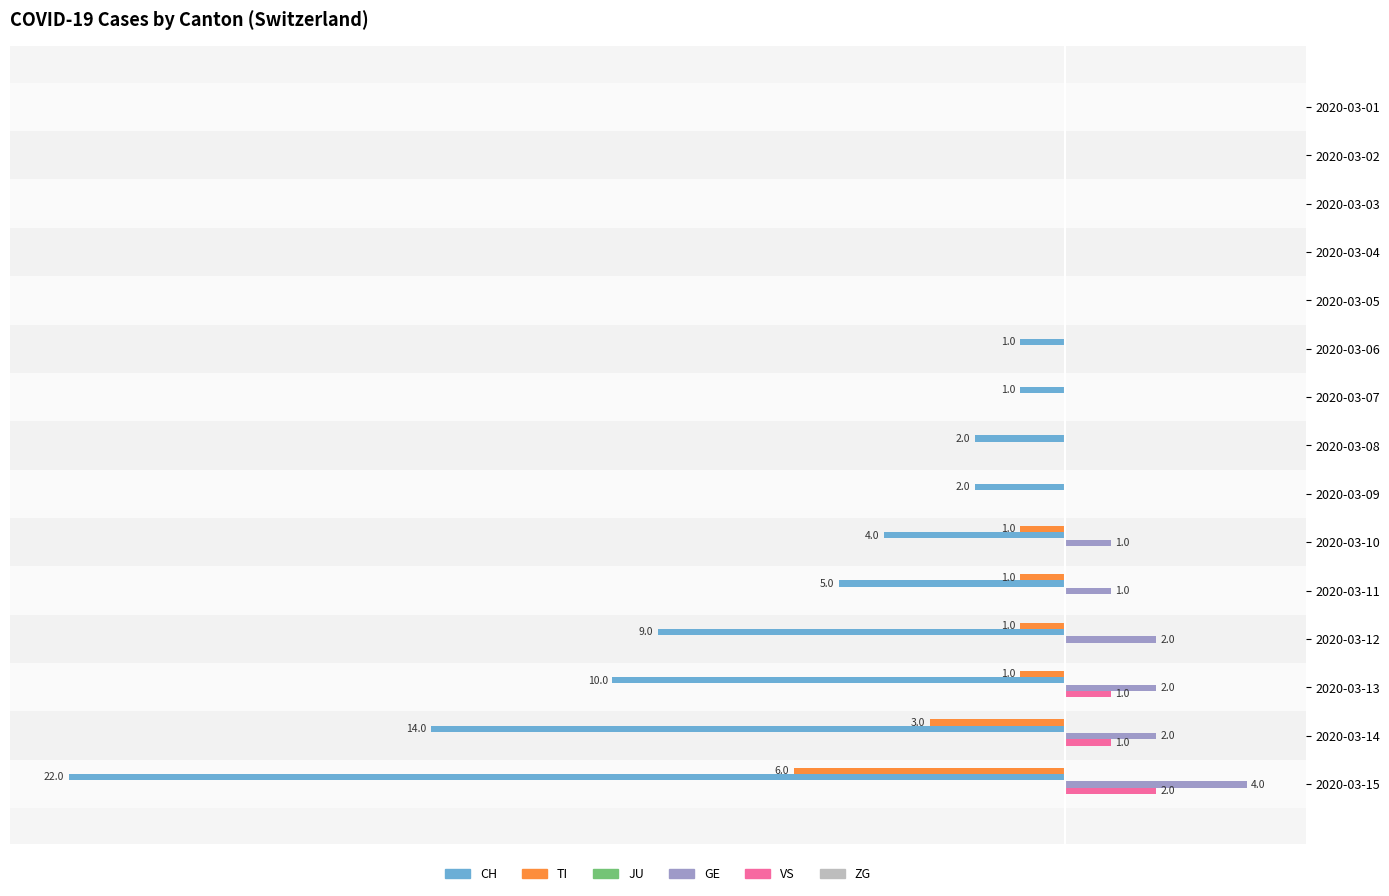

How many bars are there in total?

90